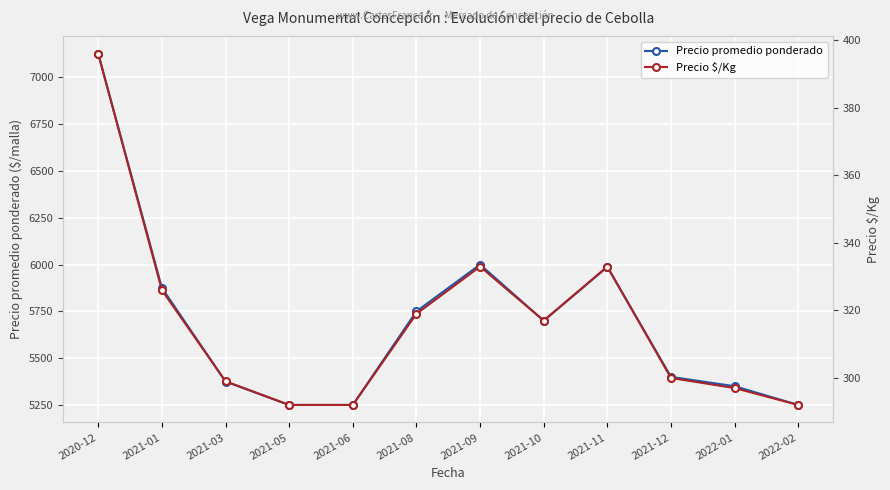

Is the value of Precio promedio ponderado at 2020-12 greater than the value of Precio $/Kg at 2021-08?

Yes